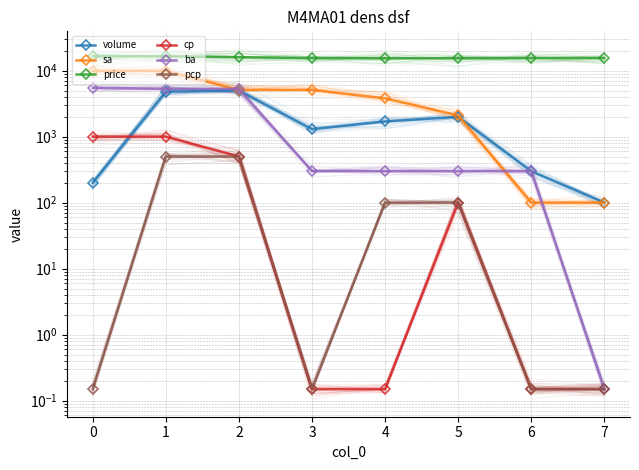

What is the total value across all series at 2?

32400.9